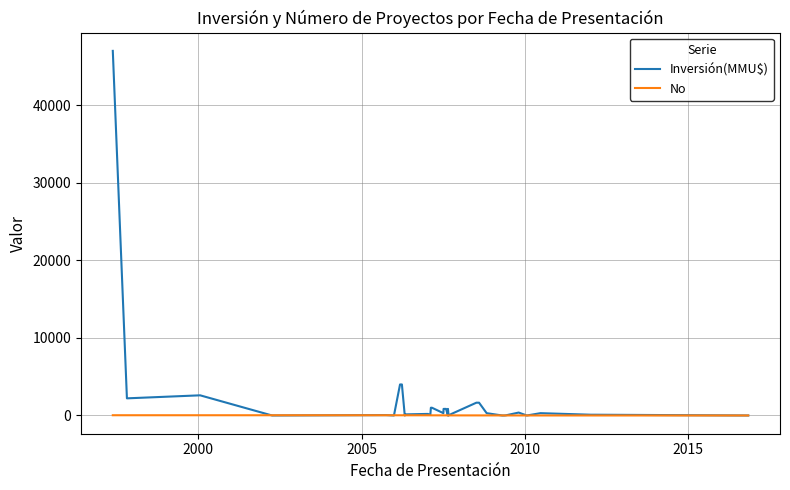

Rank the series by their maximum value, from highest to lowest.

Inversión(MMU$), No